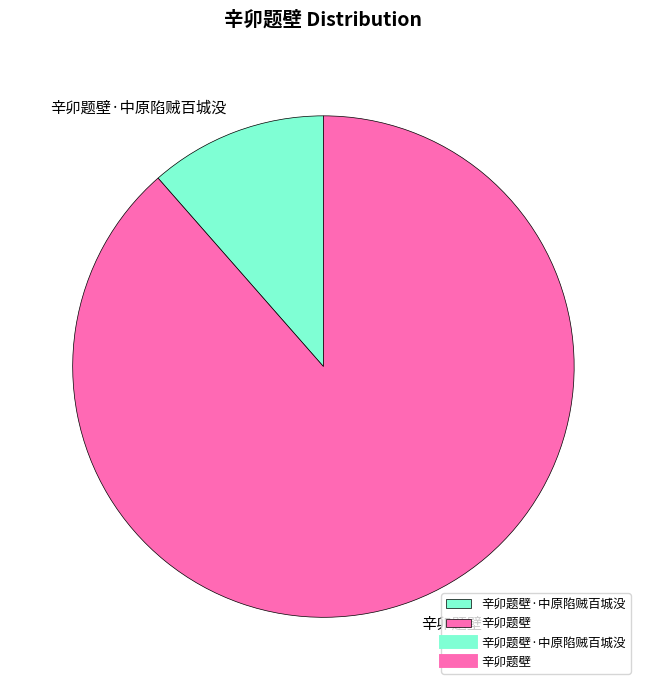

True or false: 辛卯题壁·中原陷贼百城没 accounts for 11% of the total.

True